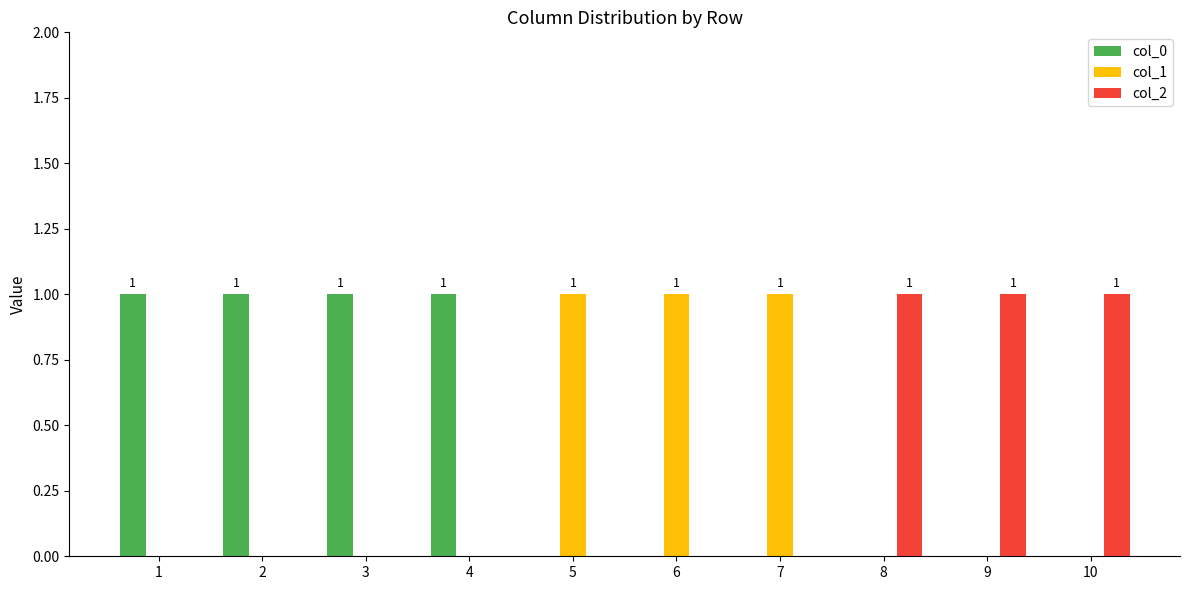

Which series has the largest total across all categories?

col_0